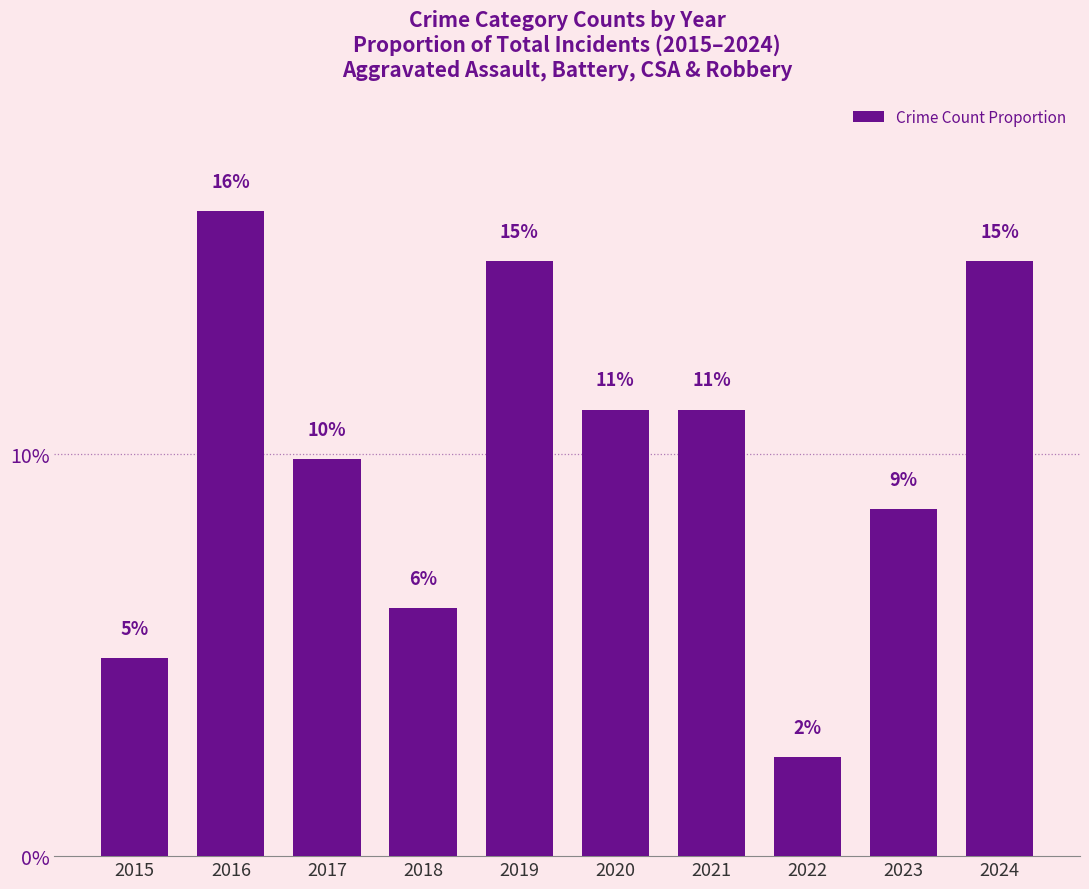

Are the bars horizontal?

No